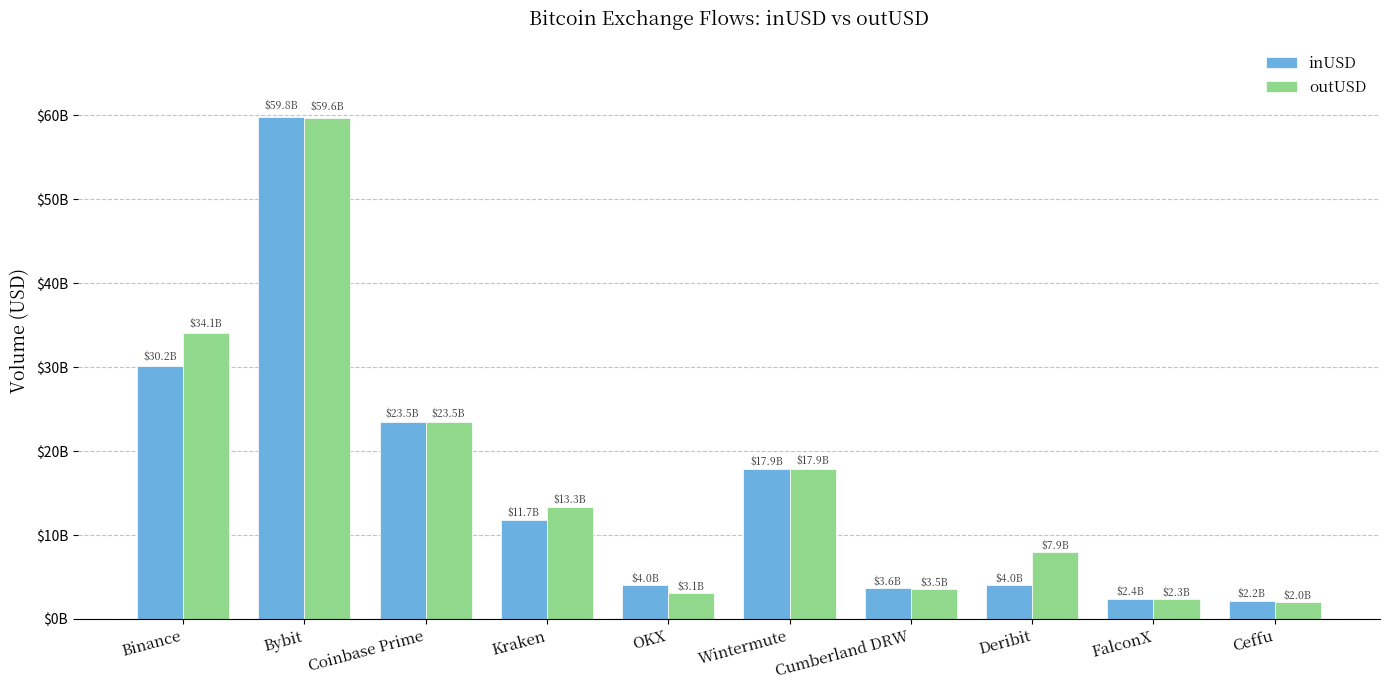

What are all the series names shown in the legend?

inUSD, outUSD